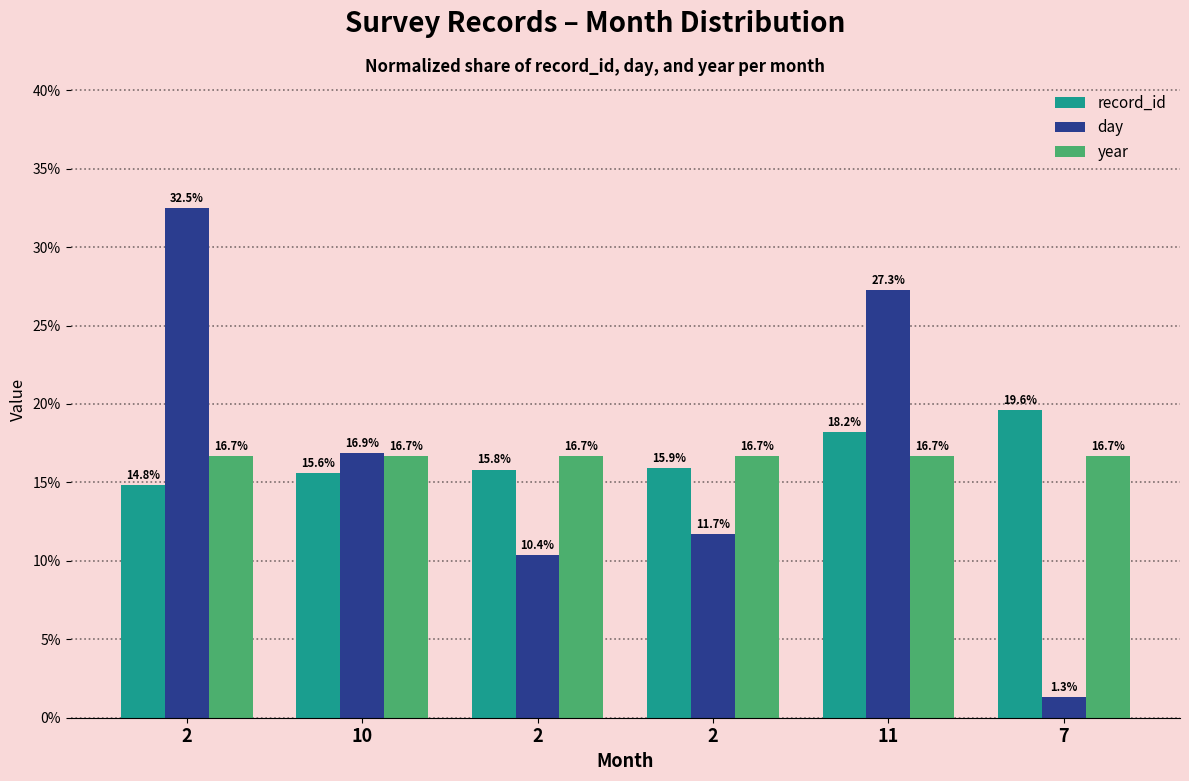

At 2, list the series in order from largest to smallest.

day, year, record_id